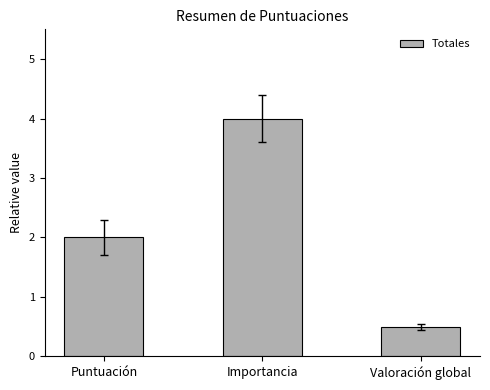

Reading left to right, extract all data points from this chart.

Puntuación=2.0	Importancia=4.0	Valoración global=0.5